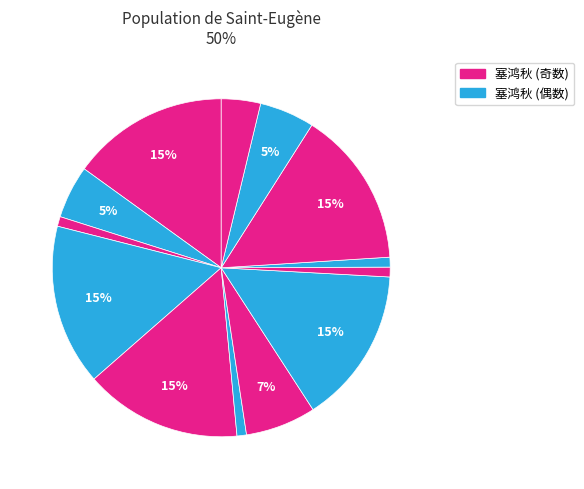

Count the number of slices in the pie.

13